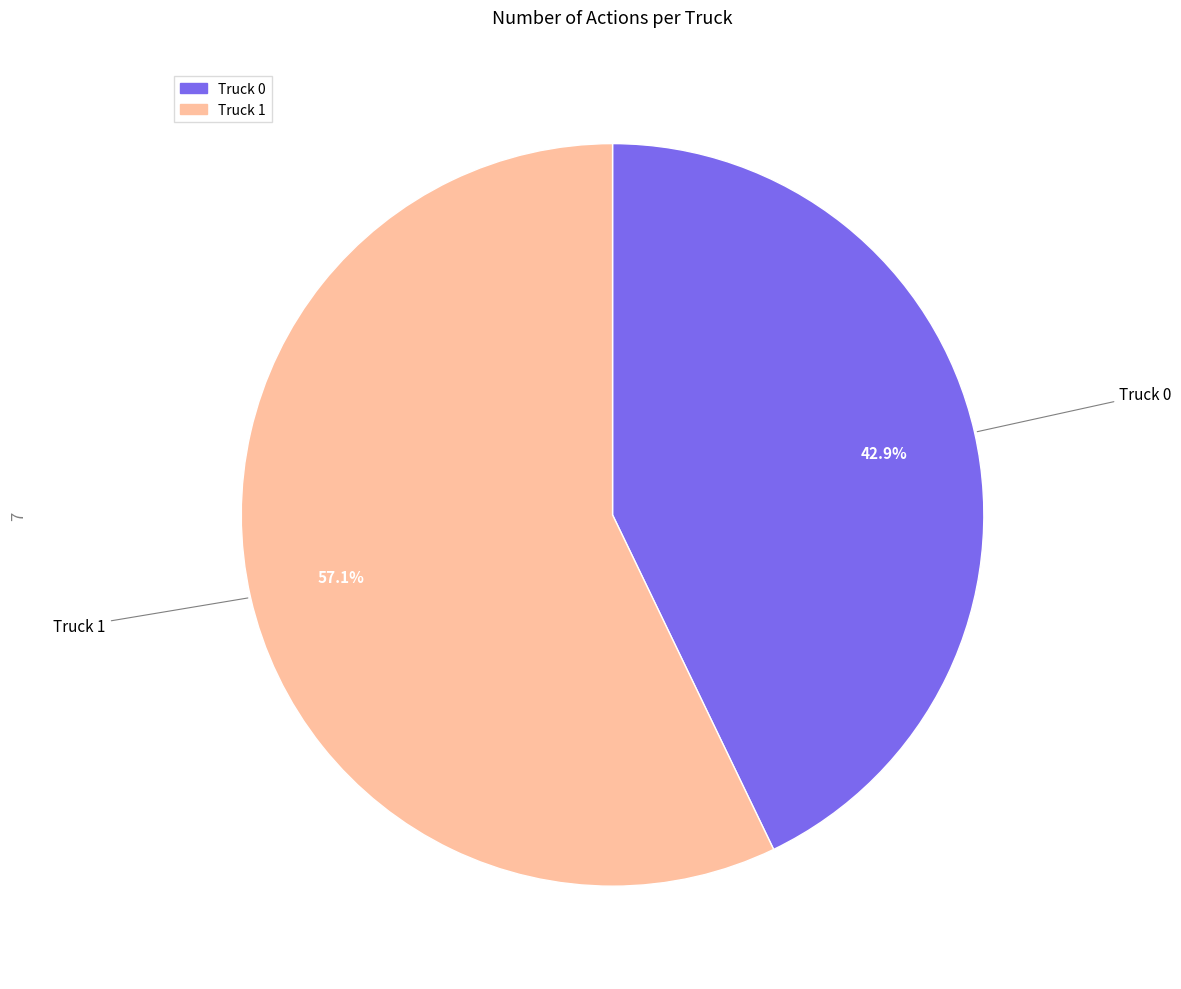

Count the number of slices in the pie.

2